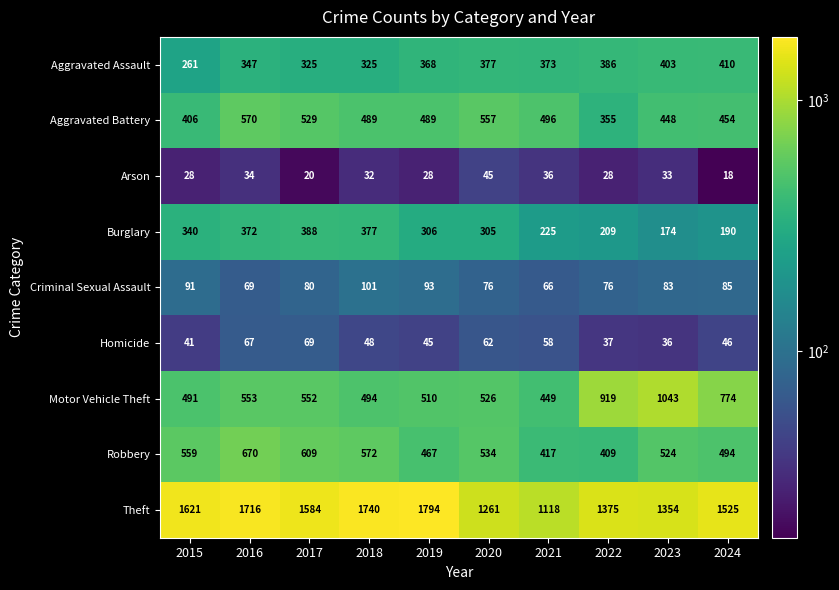

What is the difference between the maximum and minimum values in the Aggravated Assault series?

149